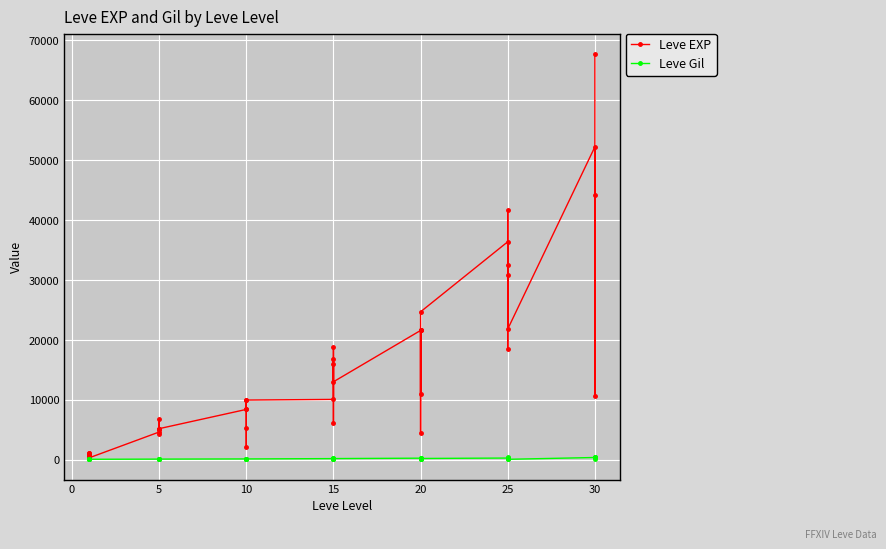

What is the minimum value for Leve Gil?

107